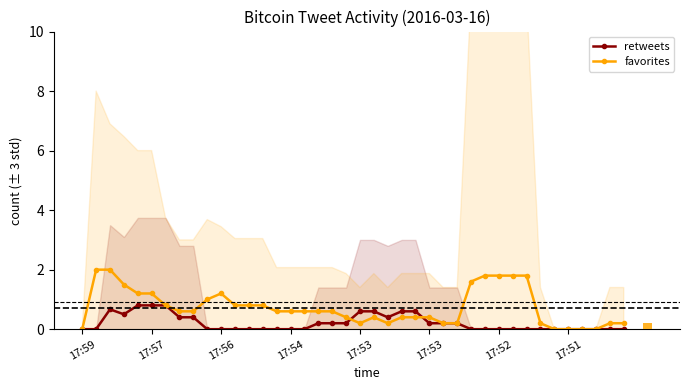

Between 22 and 8, which is larger?

22